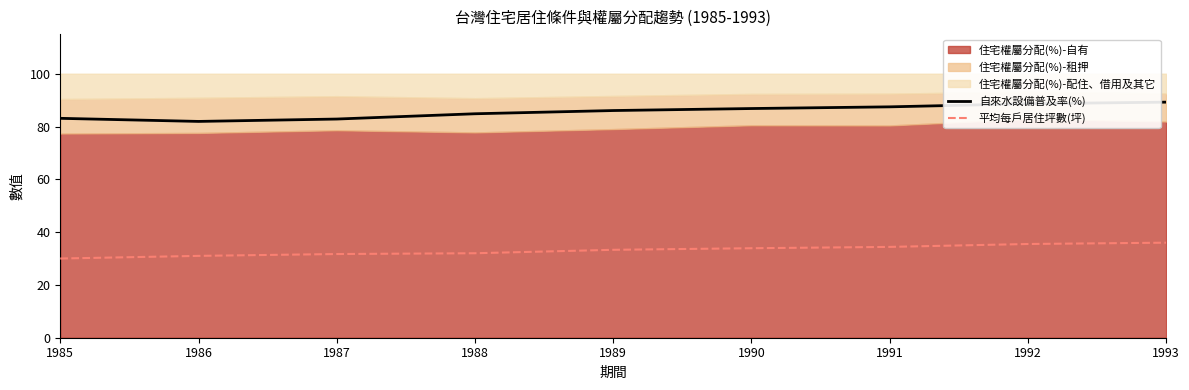

The 平均每戶居住坪數(坪) series shows 36.0 at 1993. True or false?

True